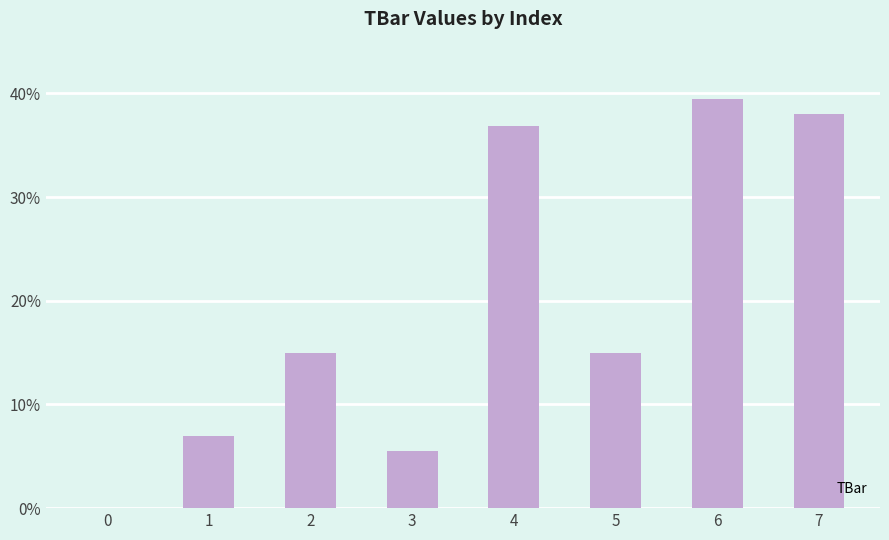

What is the approximate value at 4?

36.9